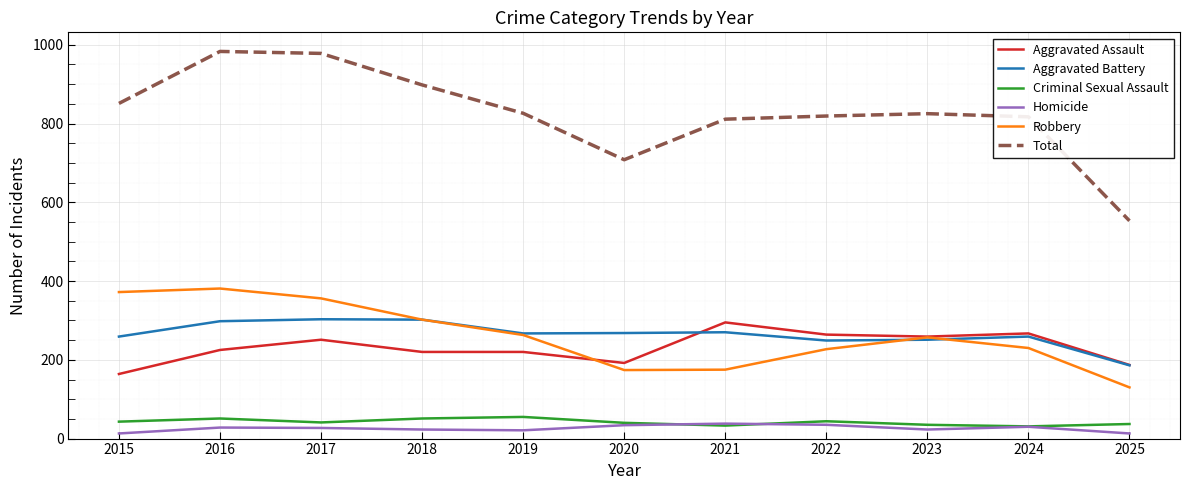

What is the total value across all series at 2022?

1638